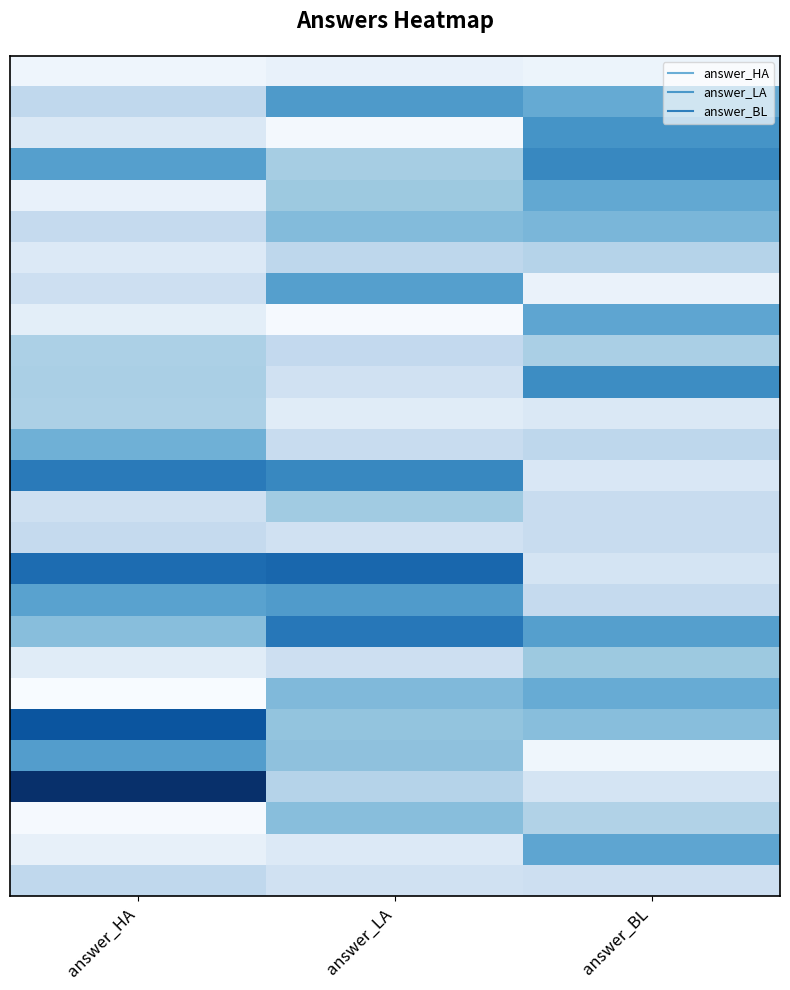

Which label corresponds to the largest value in the chart?

answer_HA